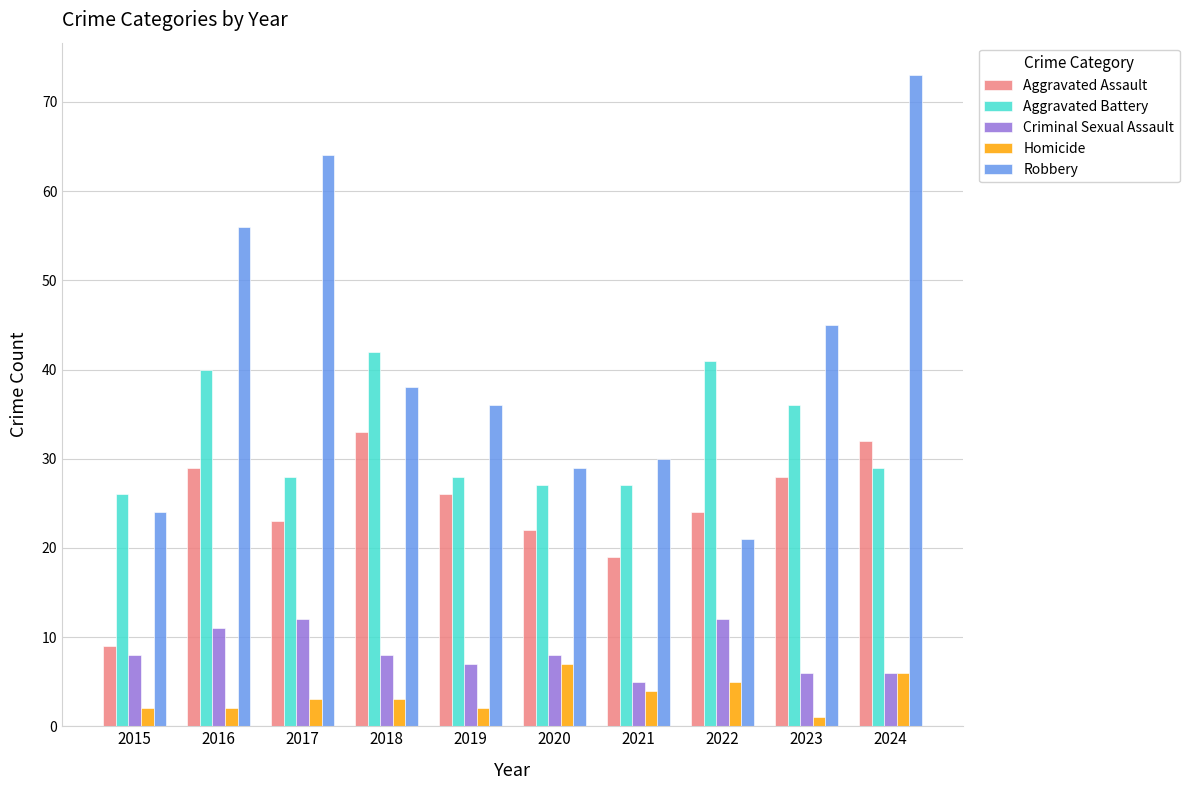

What is the value of the Homicide bar at the 4th from the left?

3